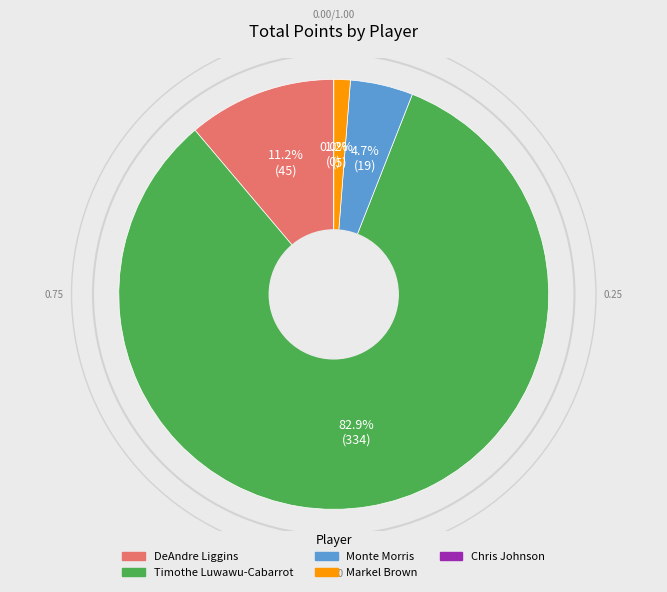

Does any single category account for the majority?

Yes